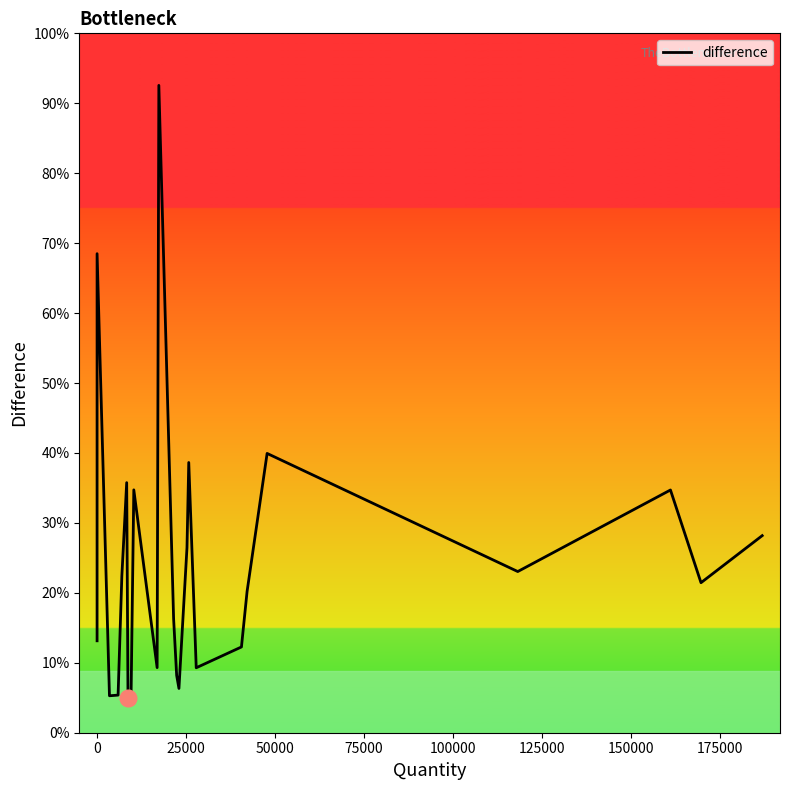

What is the smallest value displayed?

6960